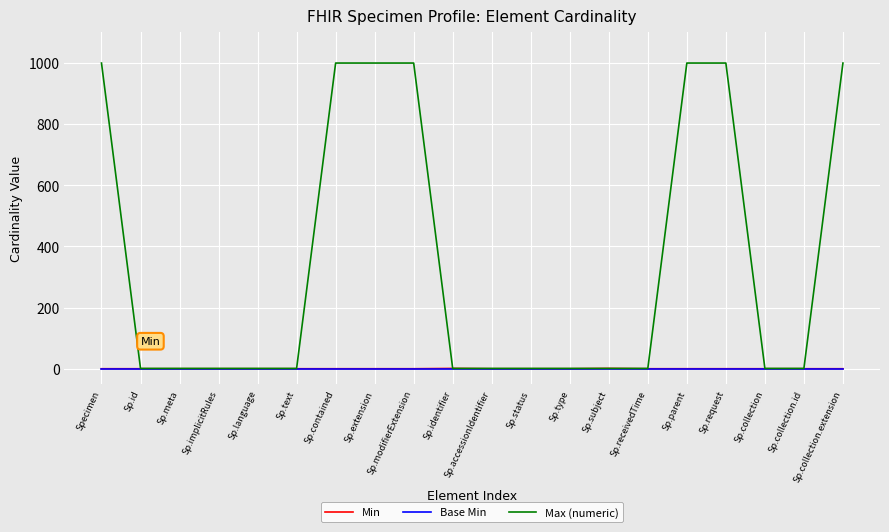

What is the highest value of the Max (numeric) series?

999